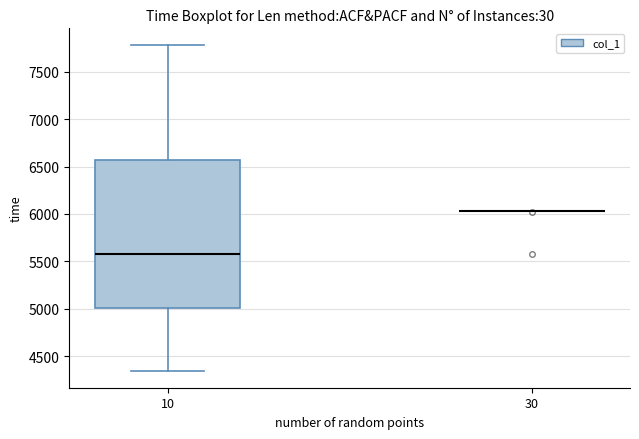

Reading left to right, read every box against the y-axis: the position of its median line, the range the box covers, and the ends of its whiskers. The values are not printed on the chart, so give them approximately, as read against the axis.

10: median 5600, box 5000 to 6550, whiskers 4350 to 7800
30: box collapsed to a line at 6050, whiskers 6050 to 6050